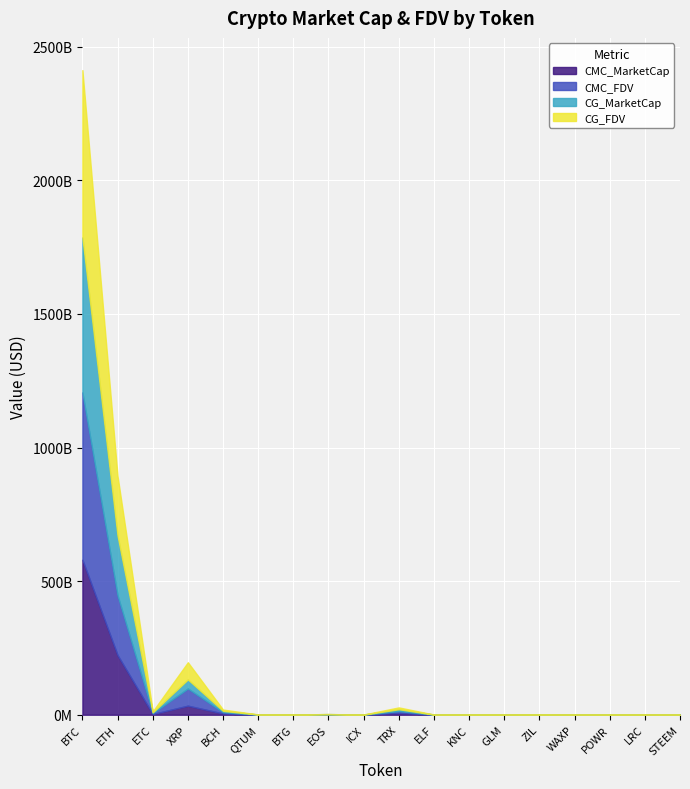

Where do CG_FDV and CMC_MarketCap first cross each other?

BTC and ETH